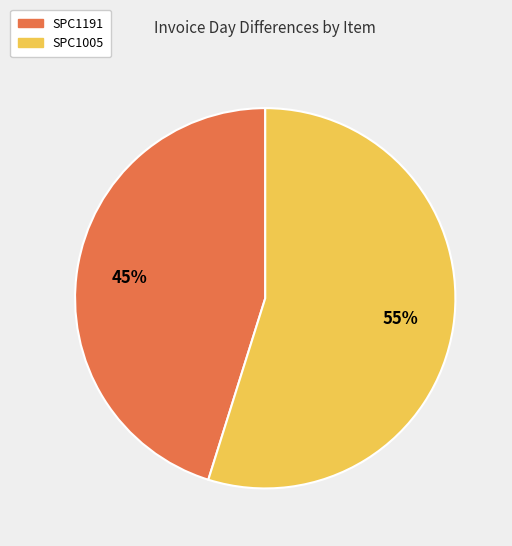

To the nearest percent, what is the difference between the SPC1191 and SPC1005 slice percentages?

10%